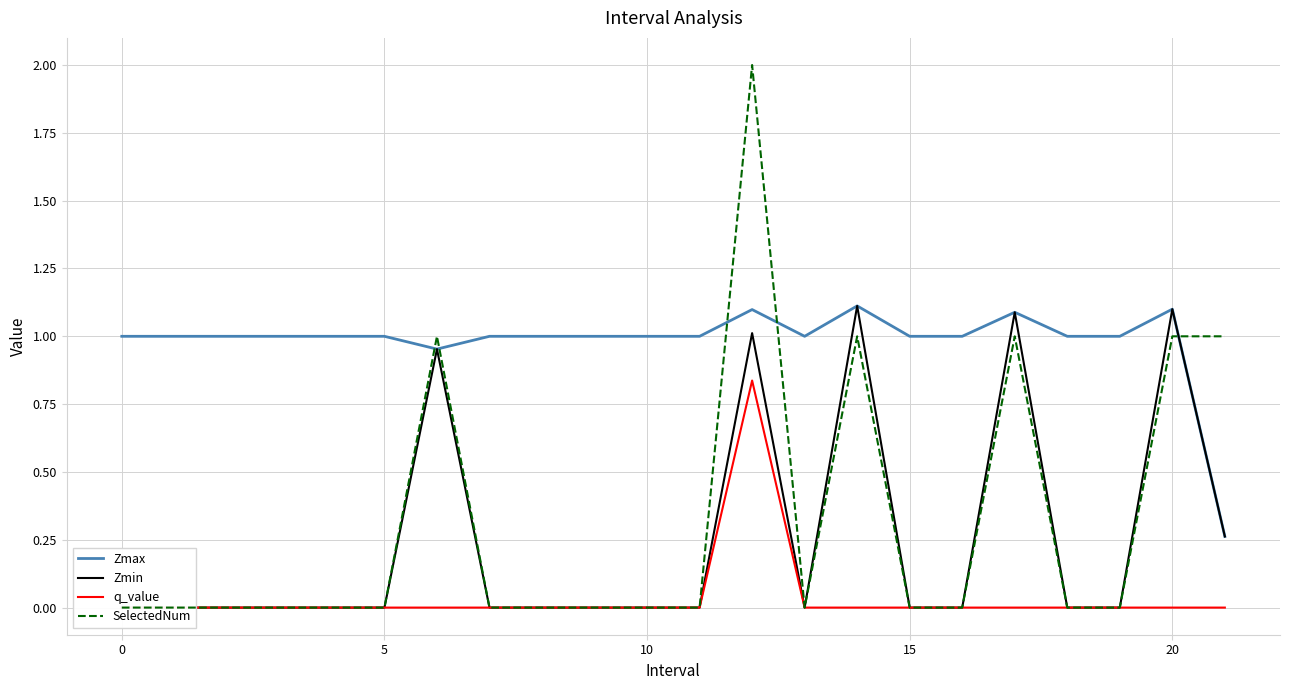

What is the difference between the SelectedNum values at 21 and 19?

1.0